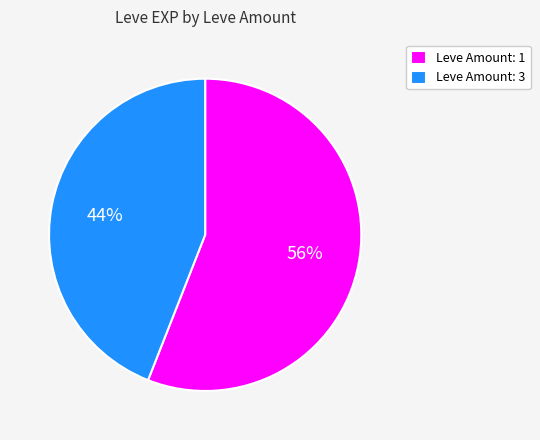

How many slices are in this pie chart?

2